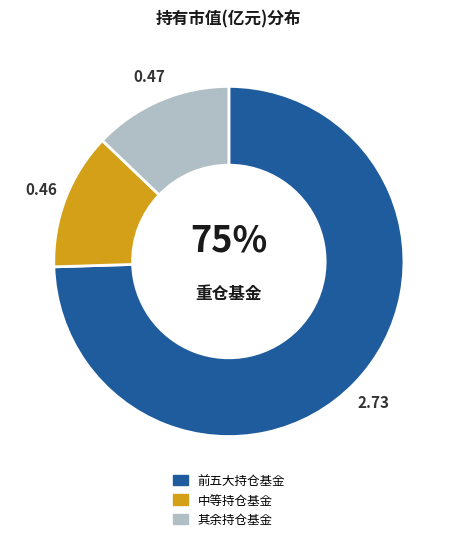

To the nearest percent, what is the average slice percentage?

33%